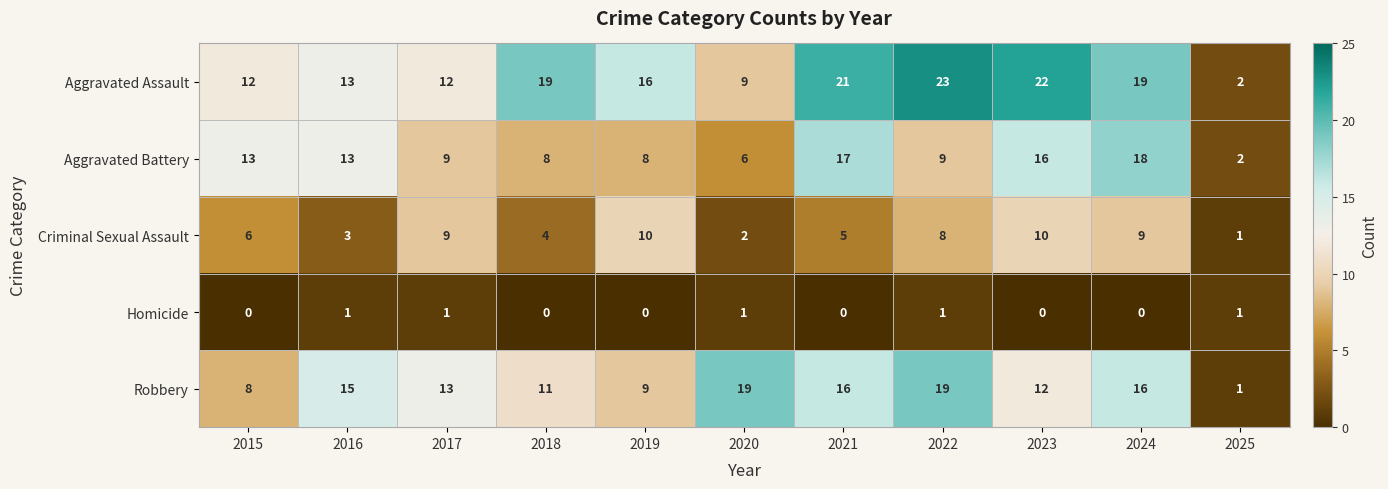

How many Criminal Sexual Assault values are between 3 and 9?

7